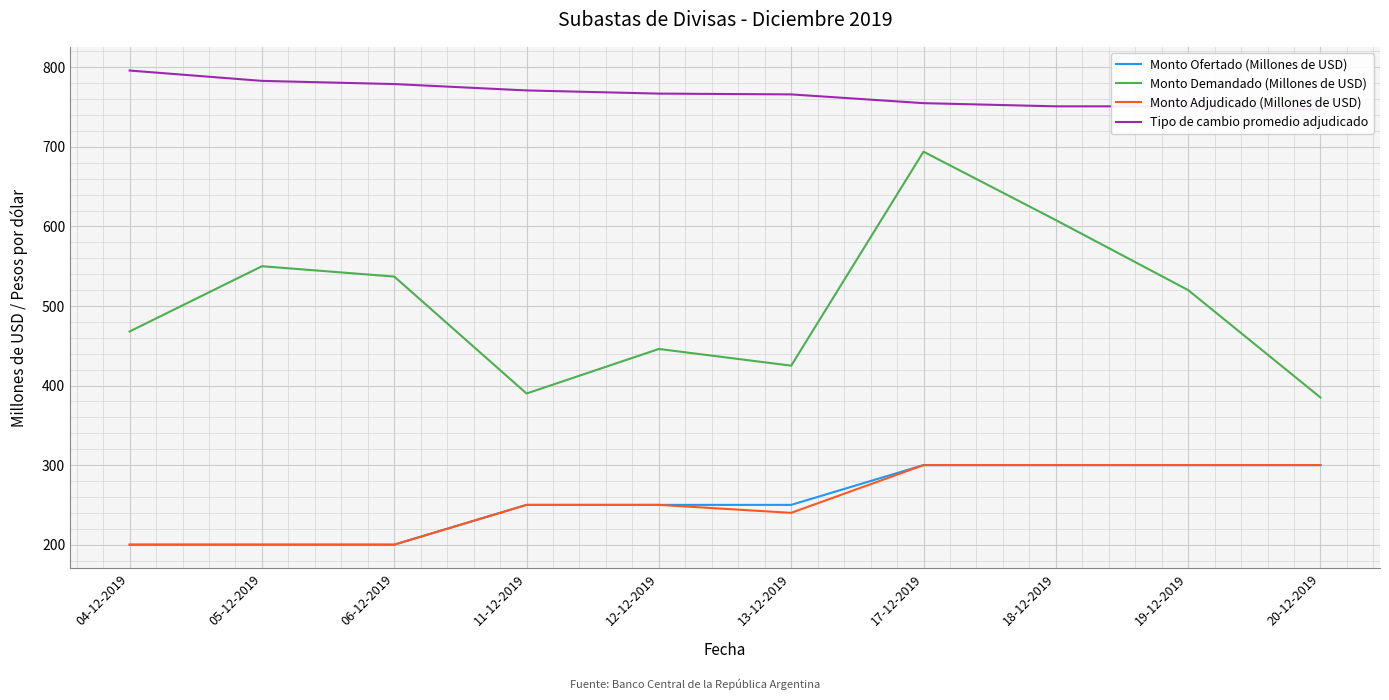

True or false: Monto Adjudicado (Millones de USD) and Monto Ofertado (Millones de USD) cross at least once.

False